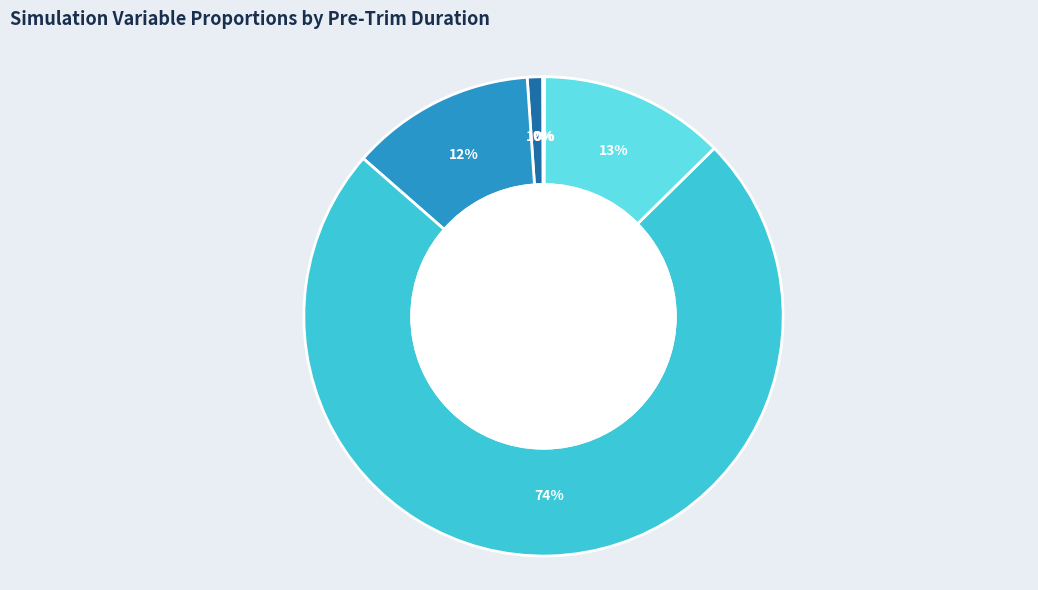

To the nearest percent, what percentage of the pie is Cart Acc [m/s^2]?

27%